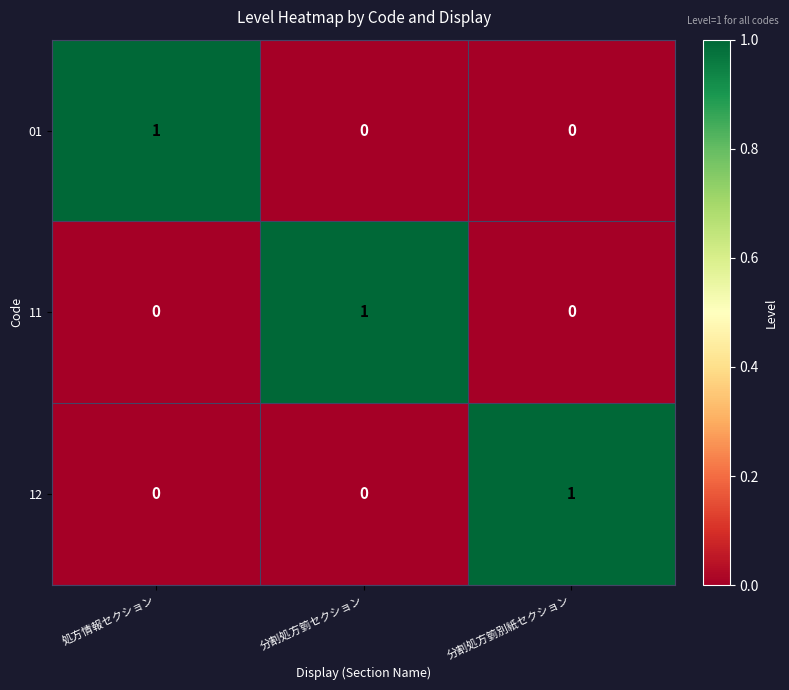

Is the value of 12 at 分割処方箌別紙セクション greater than the value of 01 at 分割処方箌セクション?

Yes